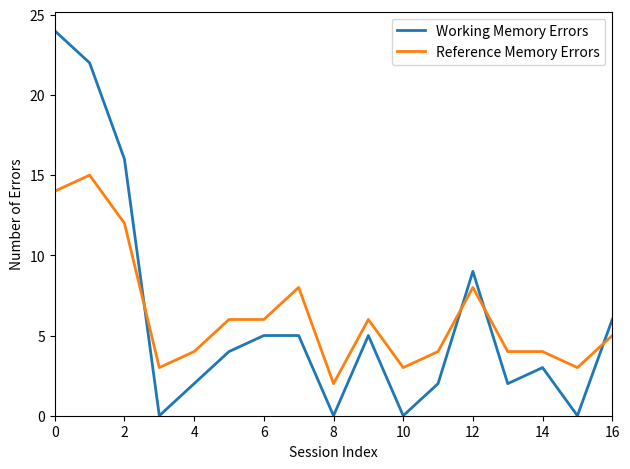

What is the difference between the maximum and minimum values in the Working Memory Errors series?

24